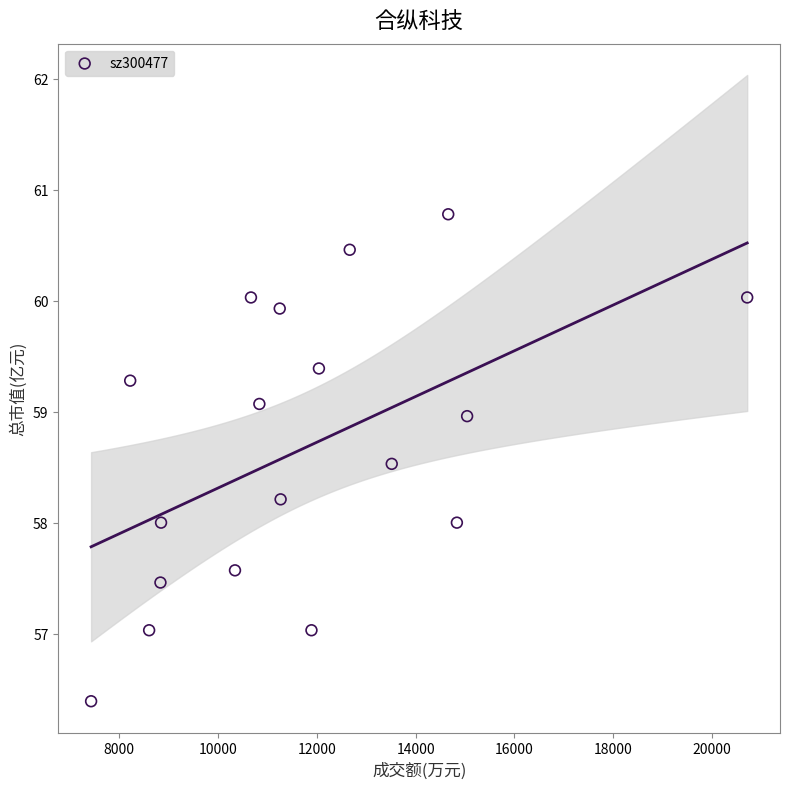

What is the range of X values (max minus min)?

13273.0